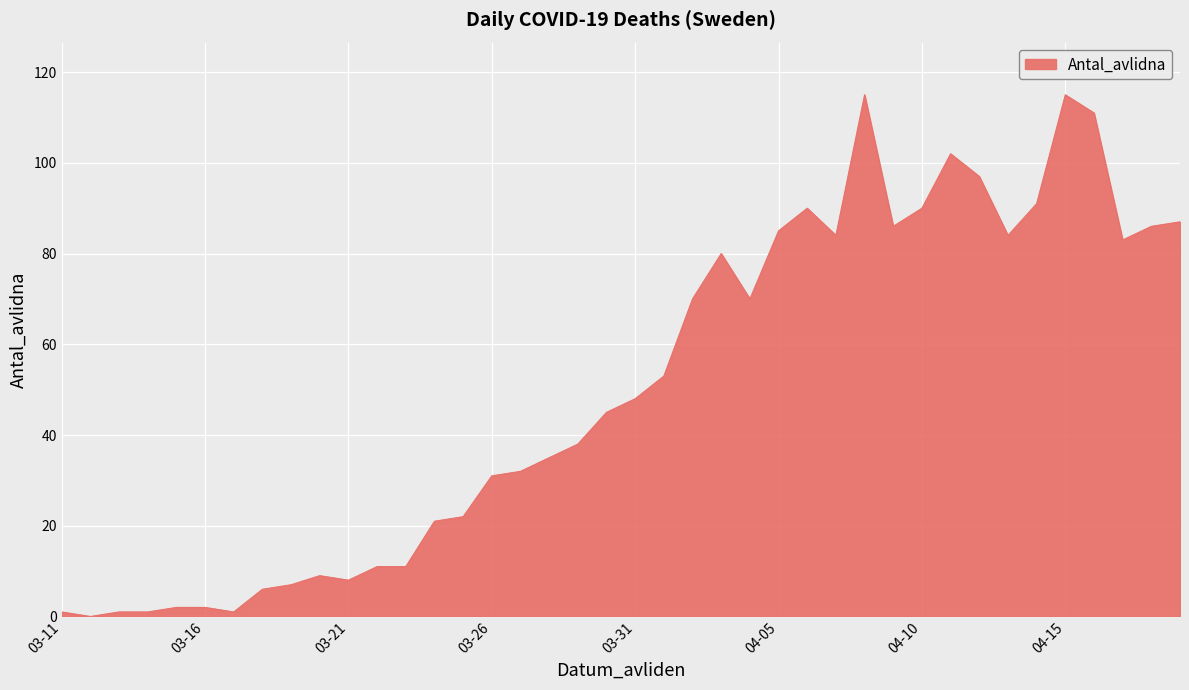

What is the difference between the maximum and minimum values?

115